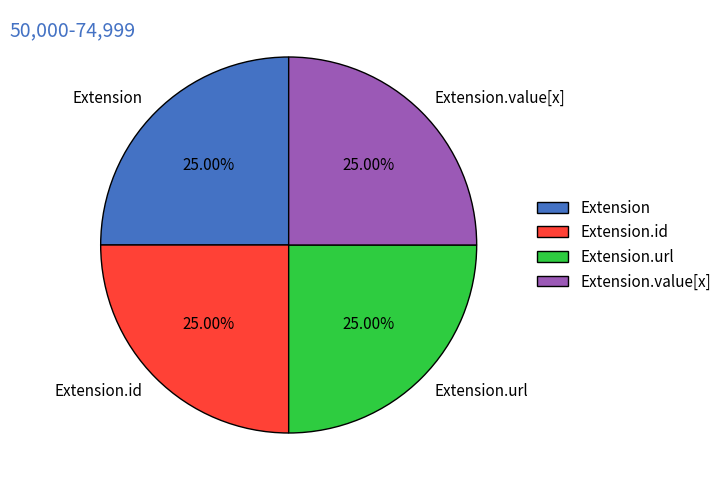

How many slices are in this pie chart?

4